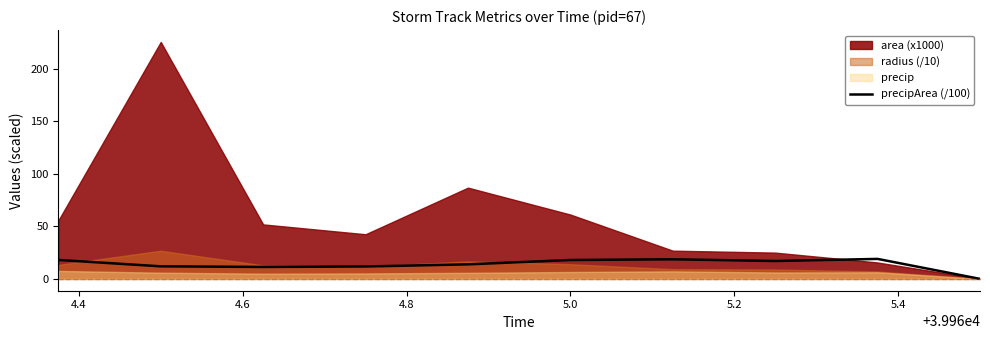

What is the difference between the second highest and second lowest values?

7.3